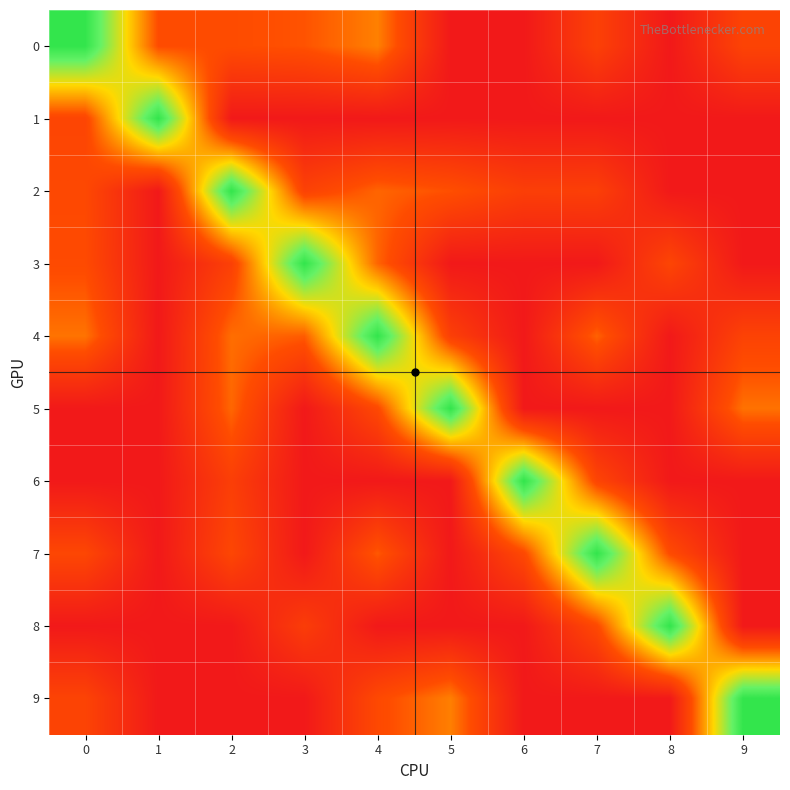

How many distinct data groups are displayed?

10